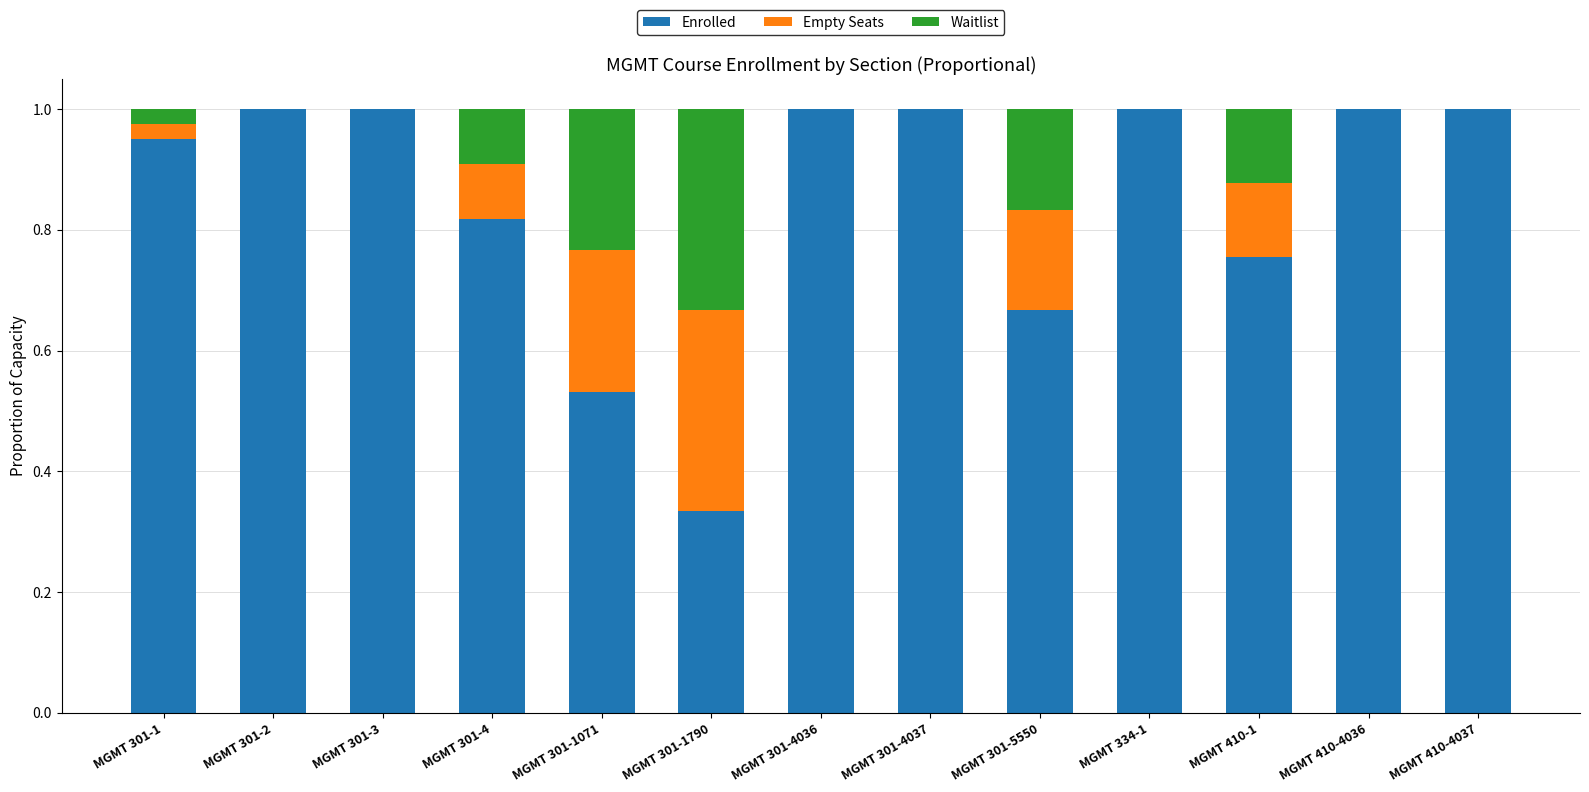

What is the sum of the Enrolled values at MGMT 301-4 and MGMT 410-4036?

1.8